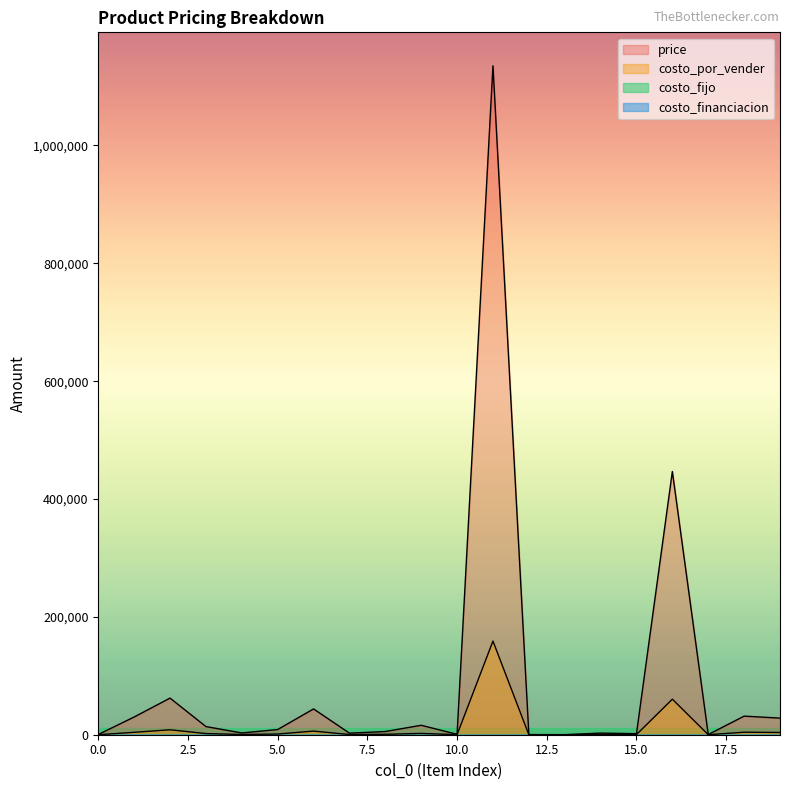

Which series has the largest range (max minus min)?

price